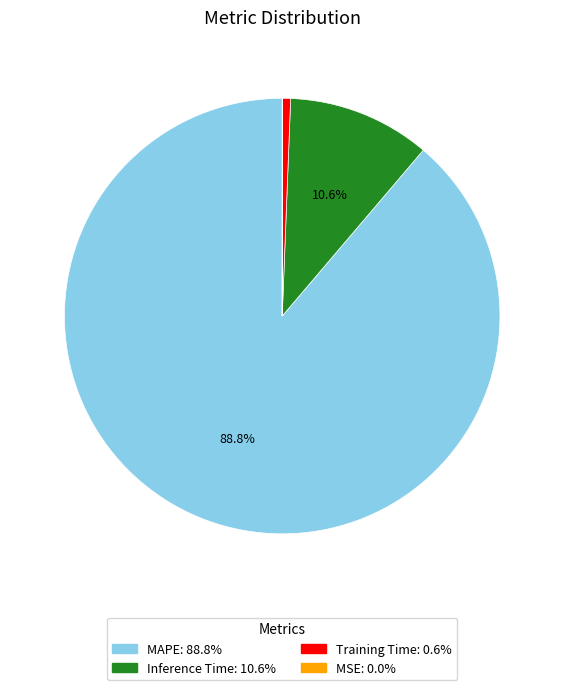

Is there a majority slice in this chart?

Yes